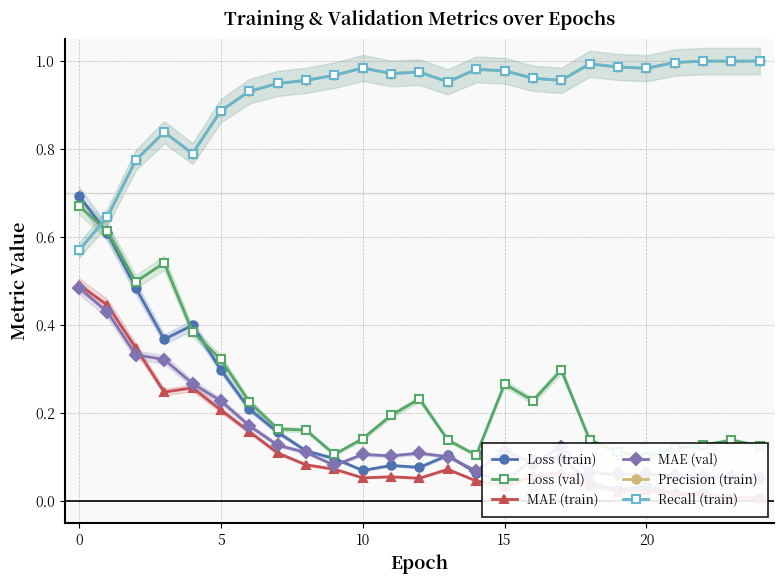

Is the value of MAE (val) at 12 greater than the value of Recall (train) at 17?

No